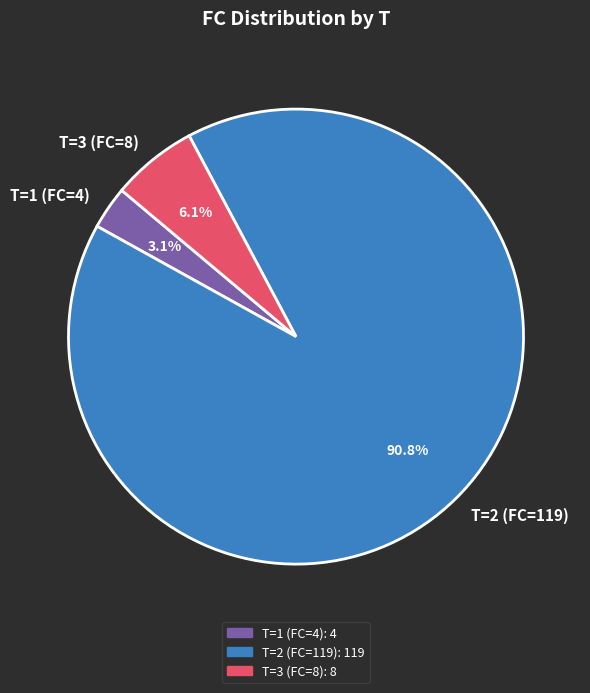

What is the smallest slice in the pie chart?

T=1 (FC=4)